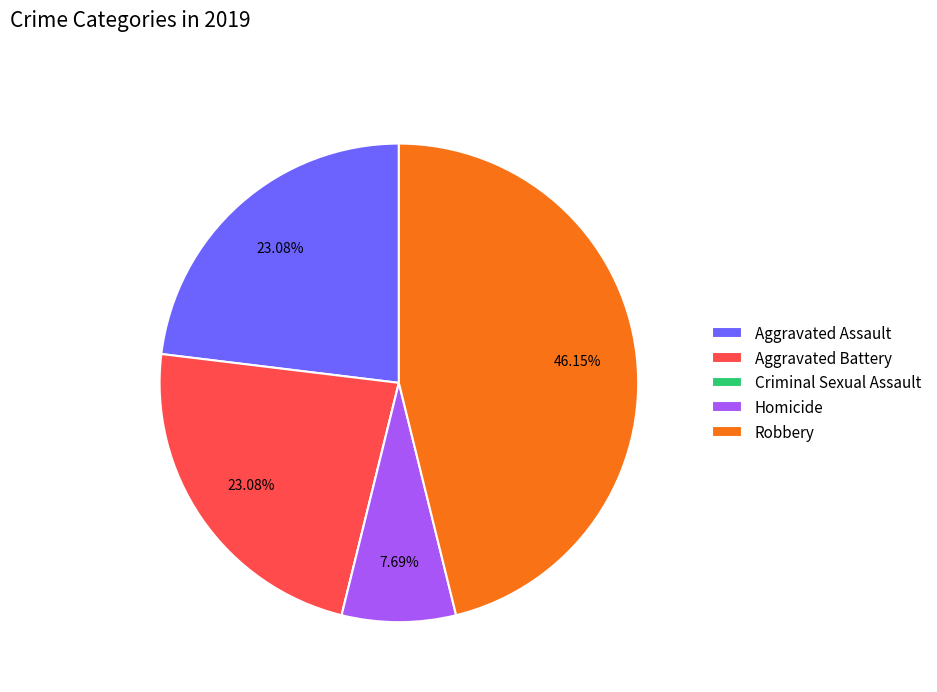

Combined, do Aggravated Battery and Aggravated Assault account for over 50%?

No